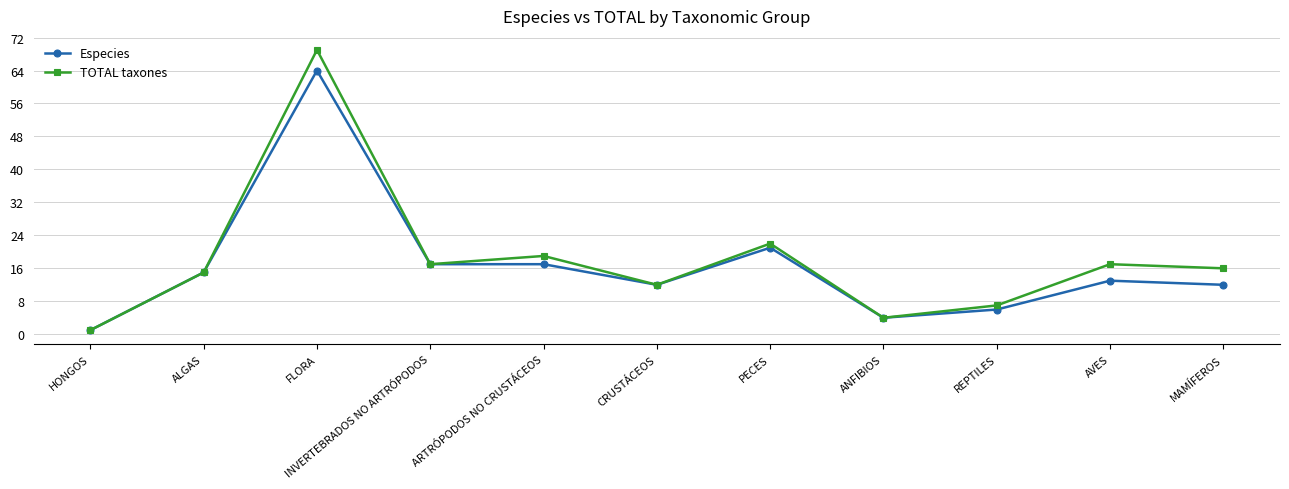

What are all the series names shown in the legend?

Especies, TOTAL taxones